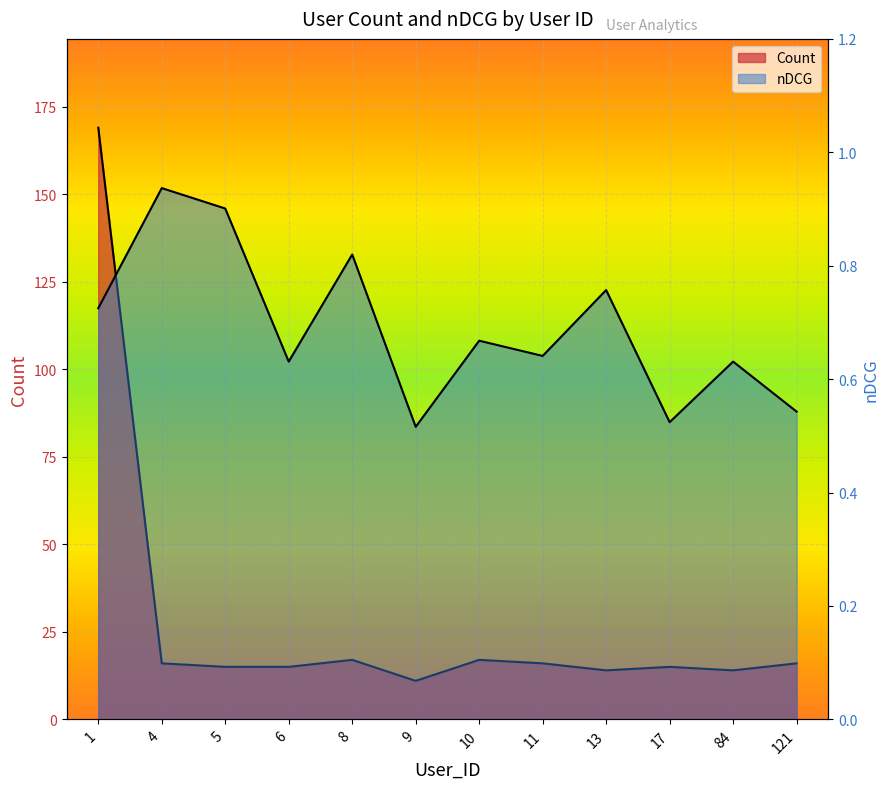

List the series in order of their peak value, highest first.

Count, nDCG